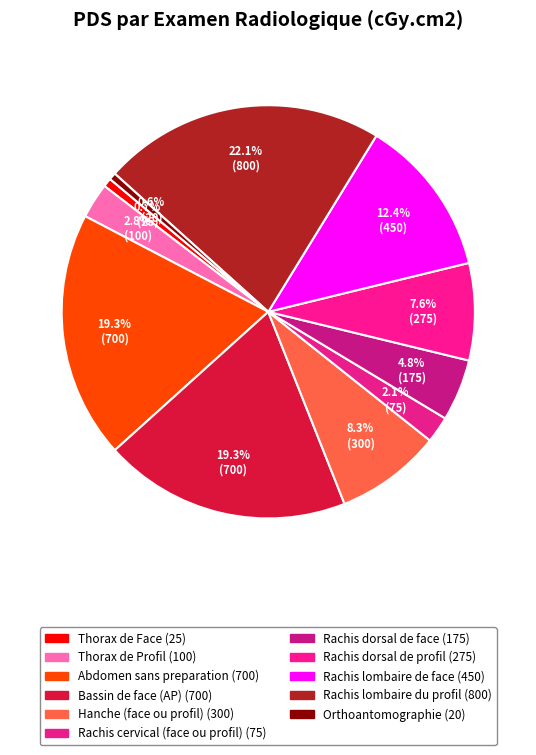

Rank the categories by value from lowest to highest.

Orthoantomographie, Thorax de Face, Rachis cervical (face ou profil), Thorax de Profil, Rachis dorsal de face, Rachis dorsal de profil, Hanche (face ou profil), Rachis lombaire de face, Abdomen sans preparation, Bassin de face (AP), Rachis lombaire du profil